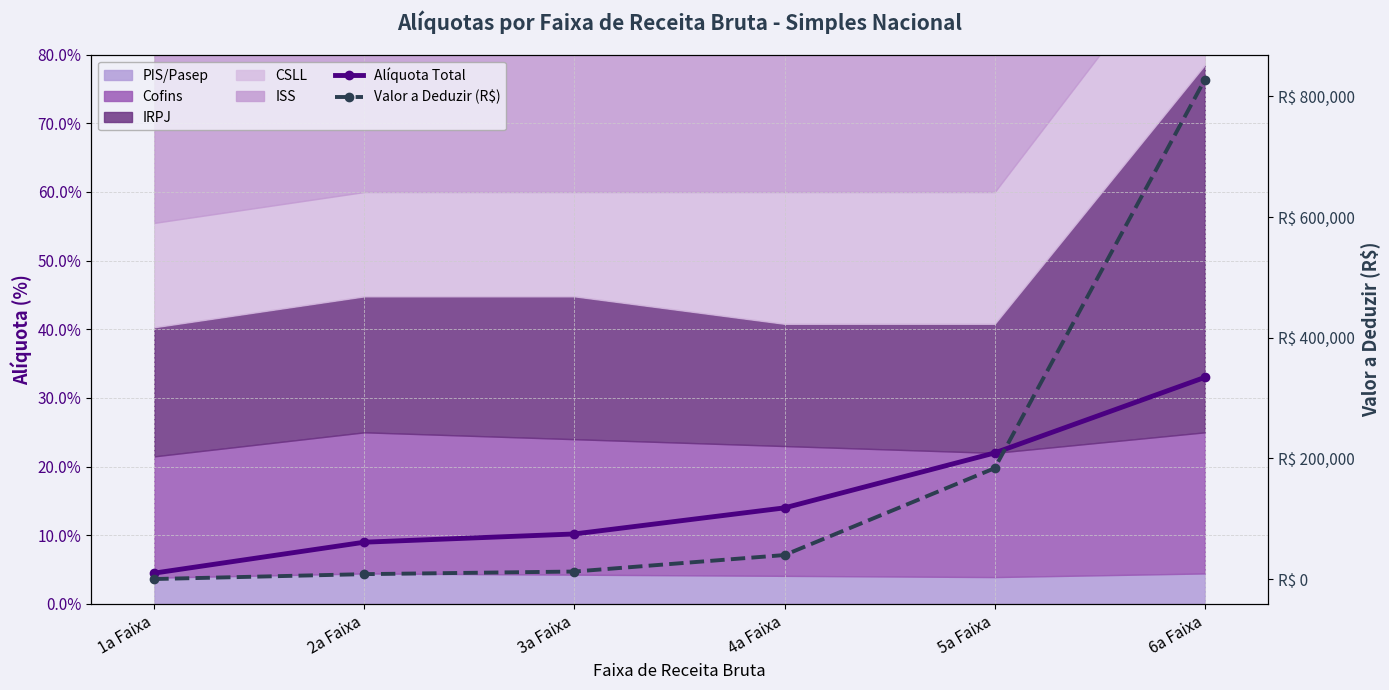

Reading left to right, transcribe all the data shown in this chart.

Alíquota Total: 1a Faixa=0.0	2a Faixa=0.1	3a Faixa=0.1	4a Faixa=0.1	5a Faixa=0.2	6a Faixa=0.3
Valor a Deduzir (R$): 1a Faixa=0.0	2a Faixa=8100.0	3a Faixa=12420.0	4a Faixa=39780.0	5a Faixa=183780.0	6a Faixa=828000.0